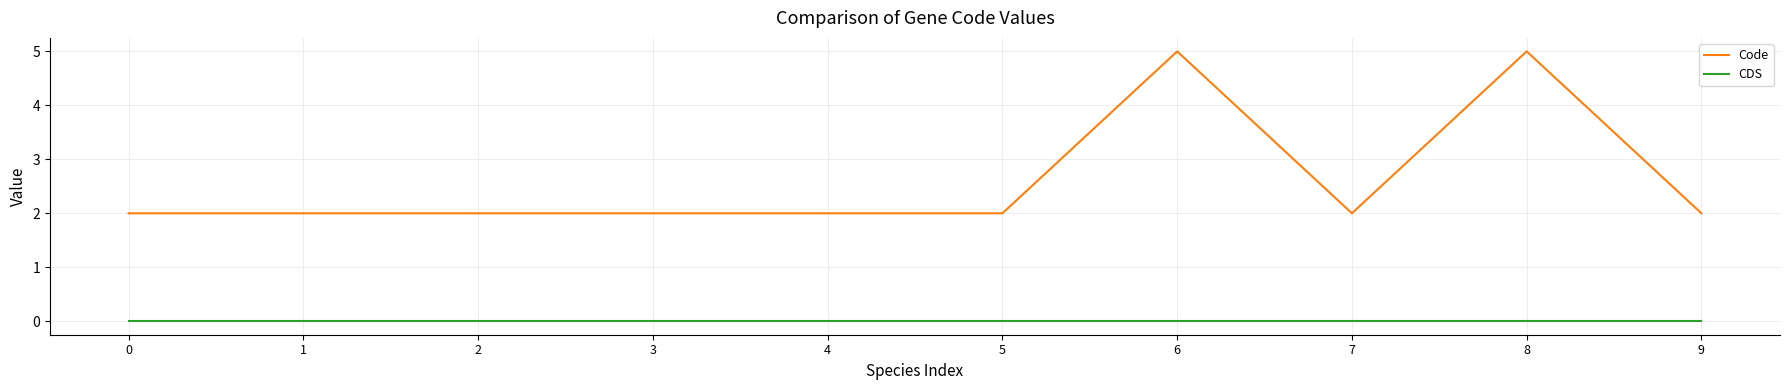

What is the maximum value shown in the chart?

5